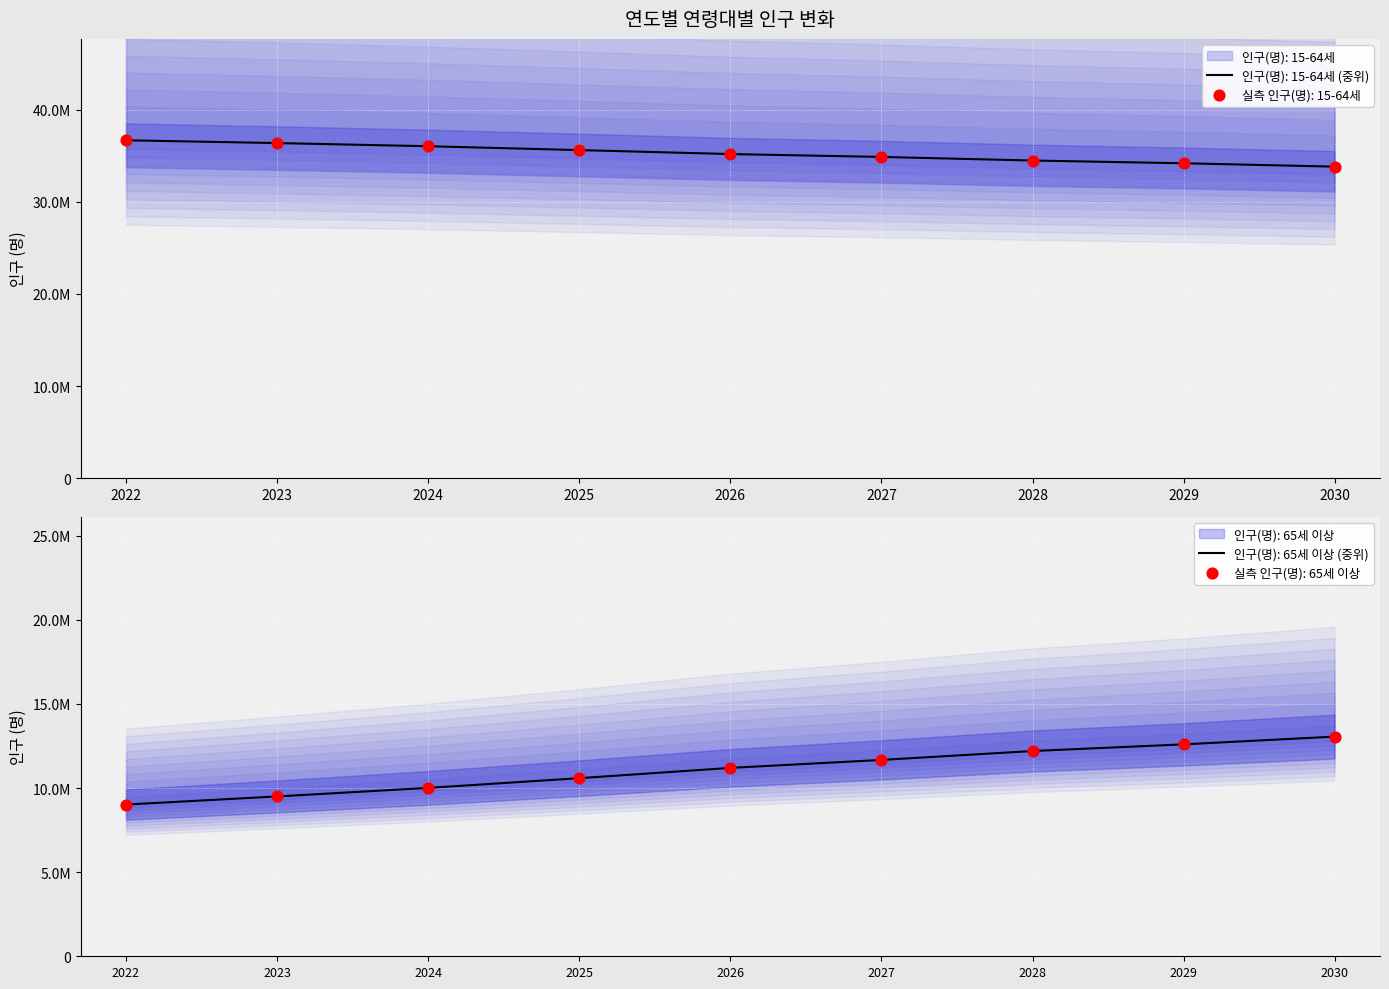

Which series has the largest total across all categories?

인구(명): 15-64세